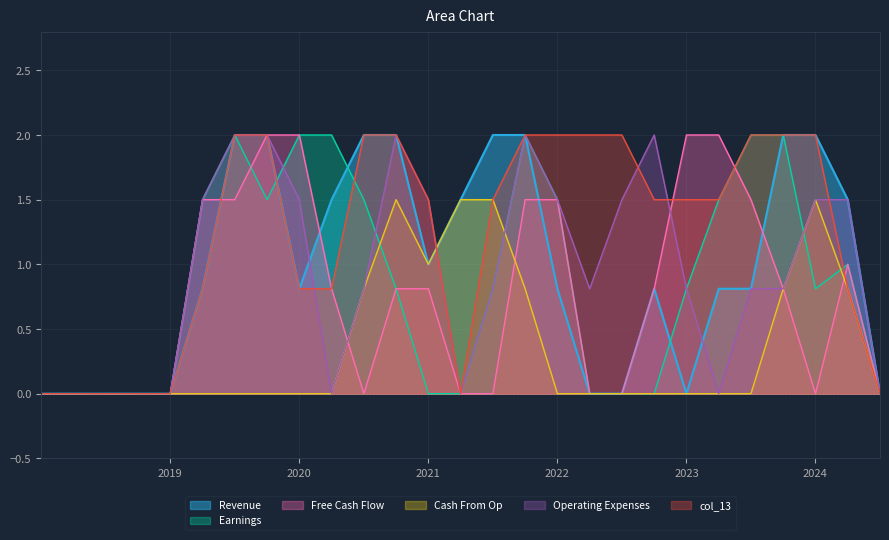

Which series has the largest total across all categories?

col_13